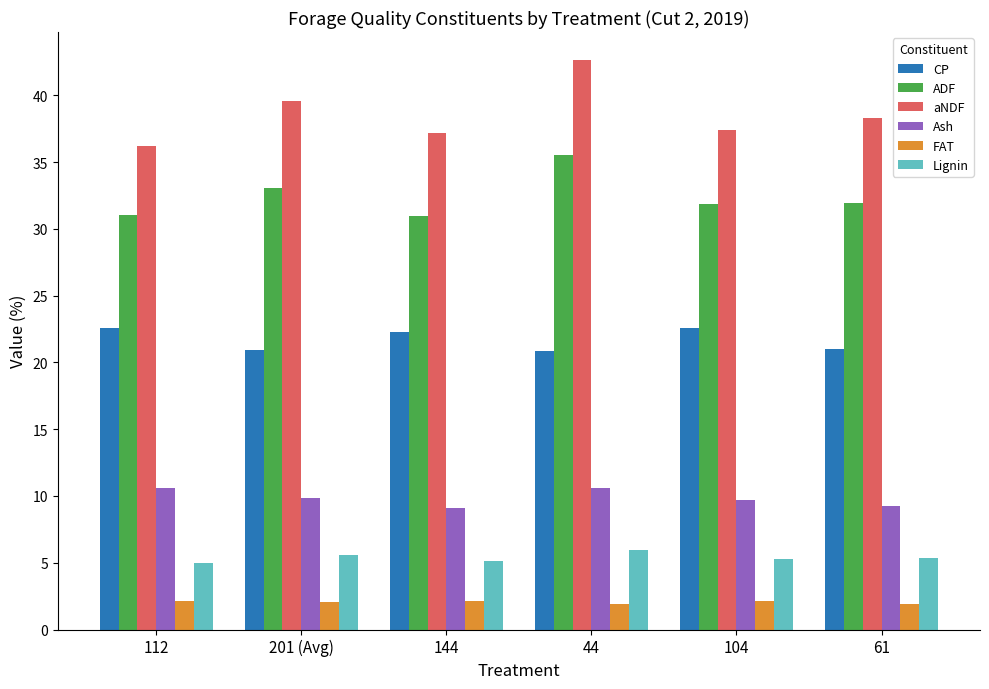

What is the highest value of the FAT series?

2.2